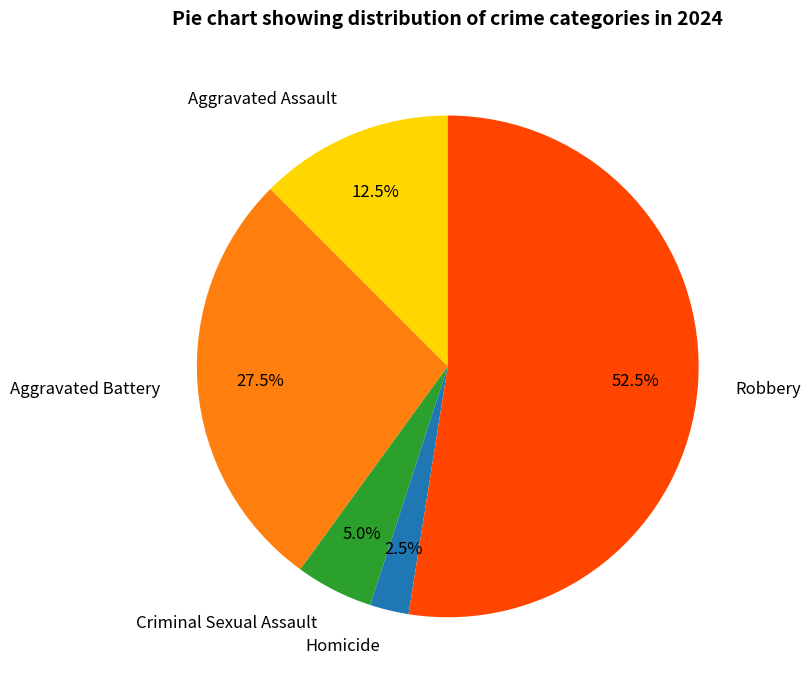

What is the ratio of the value at Aggravated Battery to the value at Robbery?

0.5